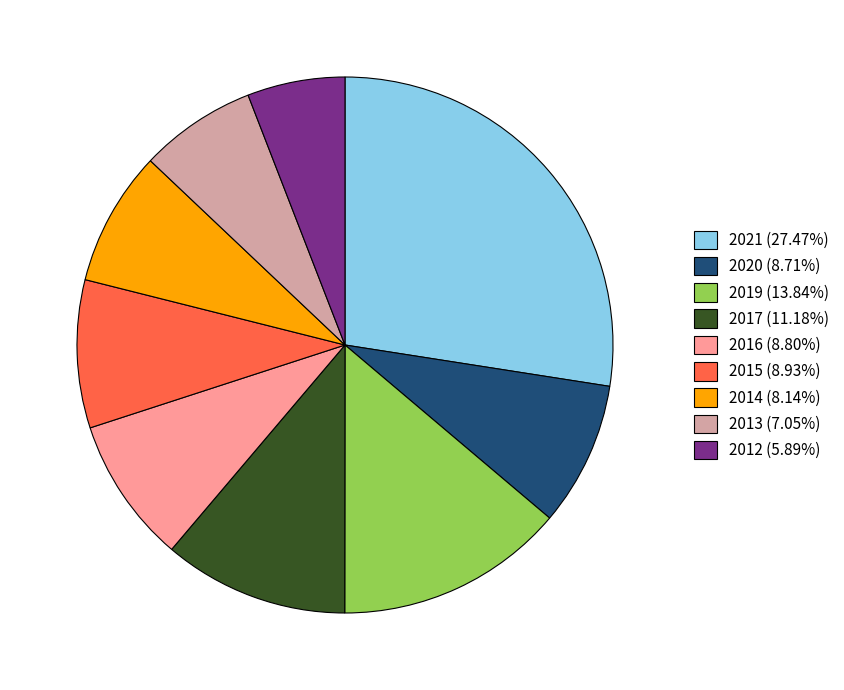

Is there any slice that represents more than half of the pie?

No